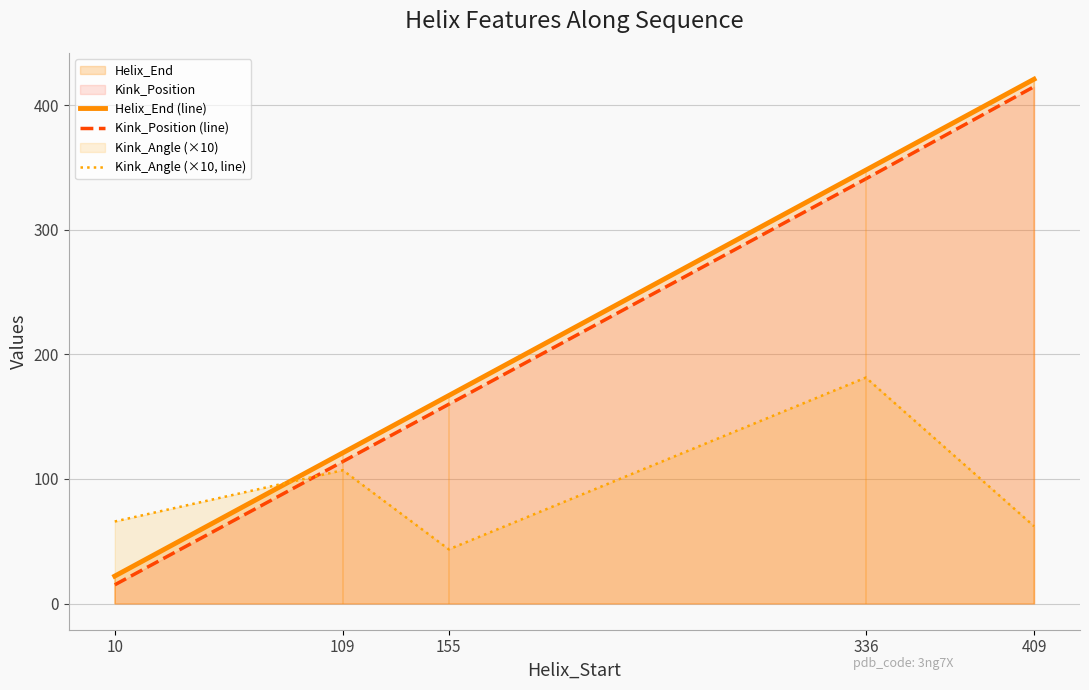

What is the approximate value of Kink_Position (line) at 109?

114.0